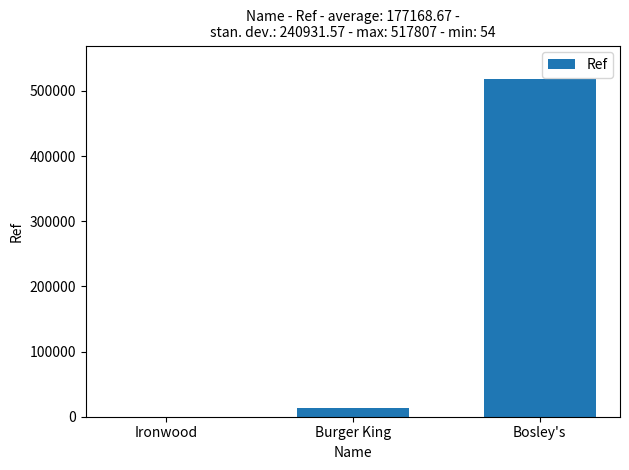

Where is the data nearest to the value 258930?

Burger King